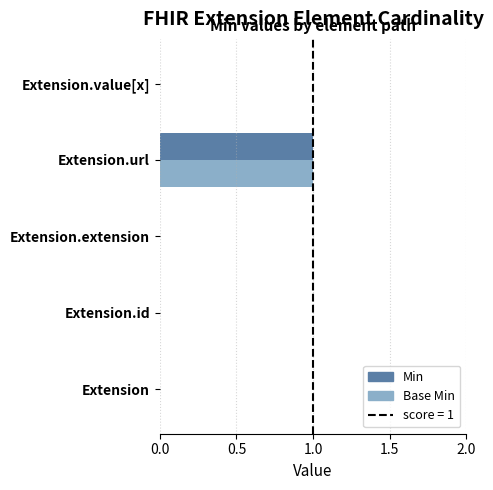

Which label corresponds to the largest value in the chart?

Extension.url